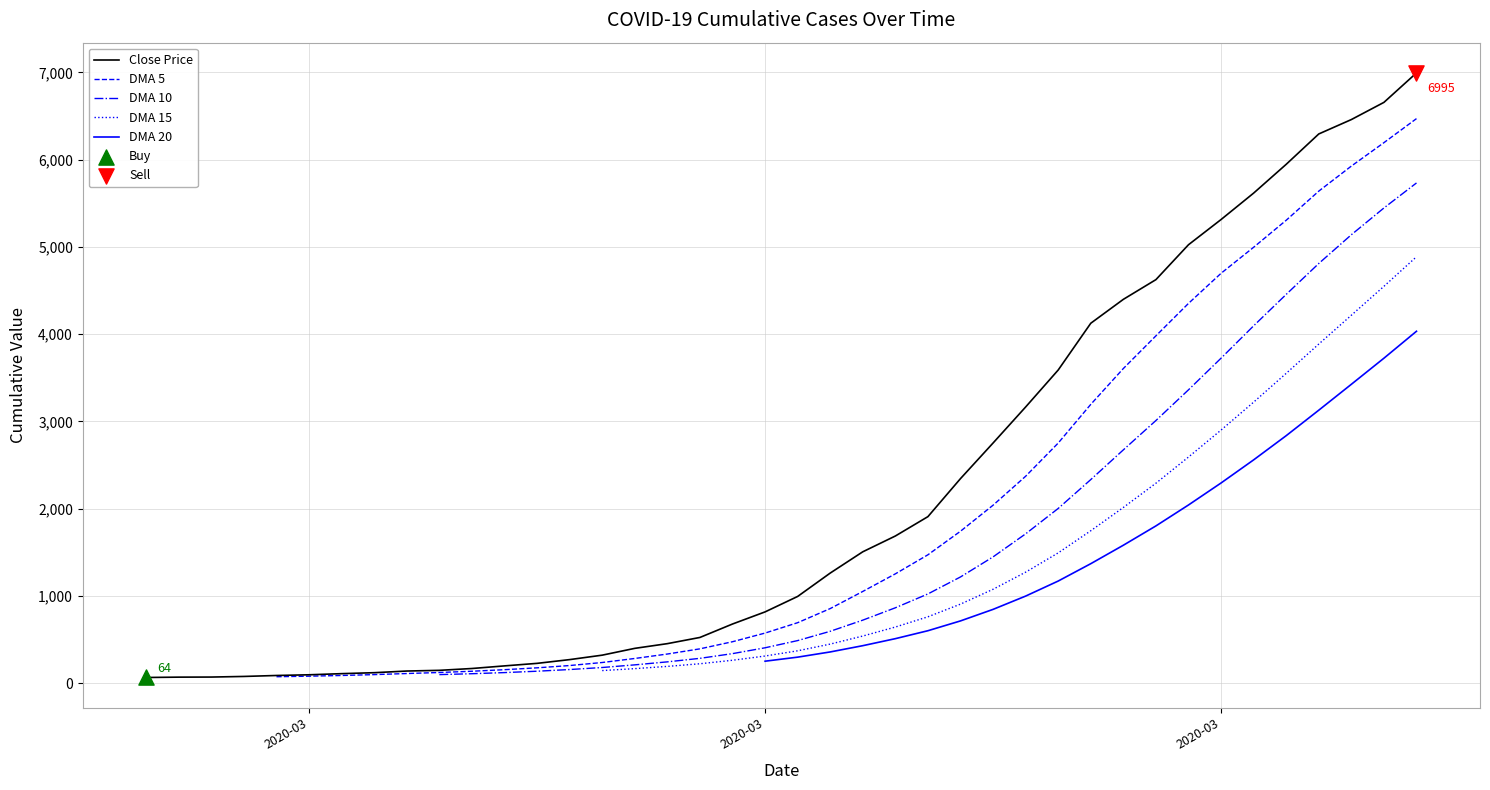

Which series contains the lowest Y value?

Close Price